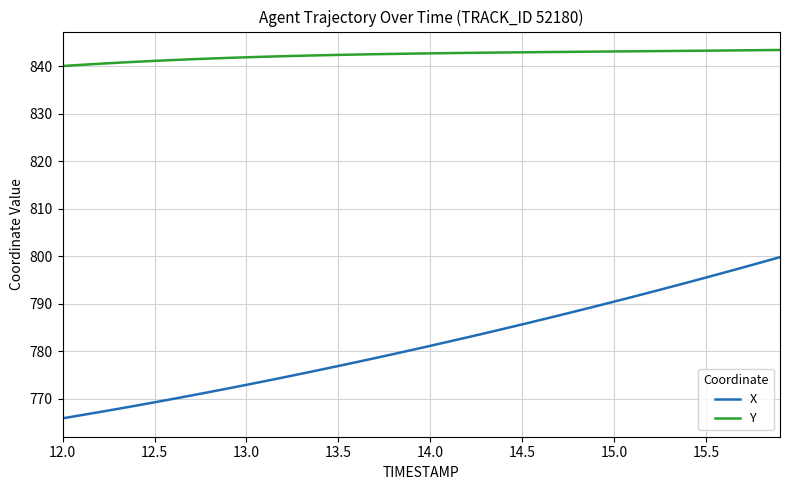

What is the difference between the maximum and minimum values in the Y series?

3.4